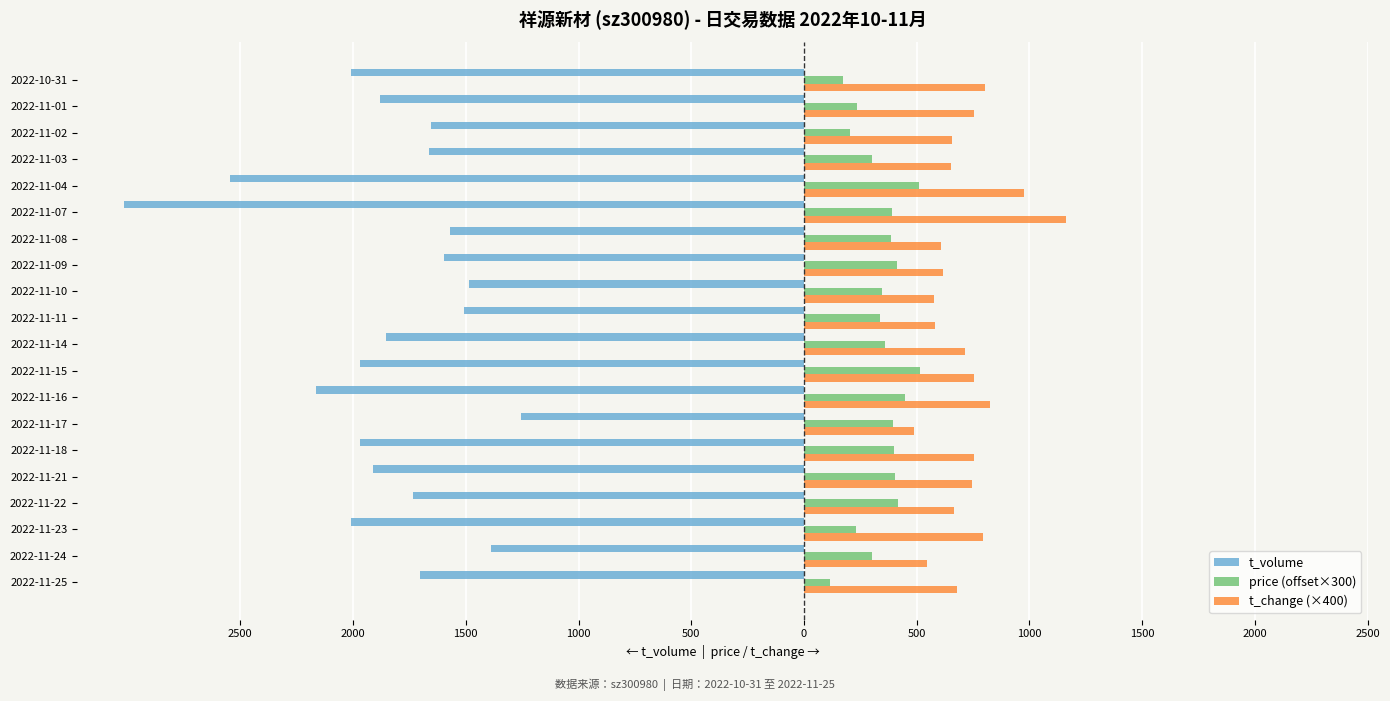

Which series has the largest total across all categories?

t_change (×400)